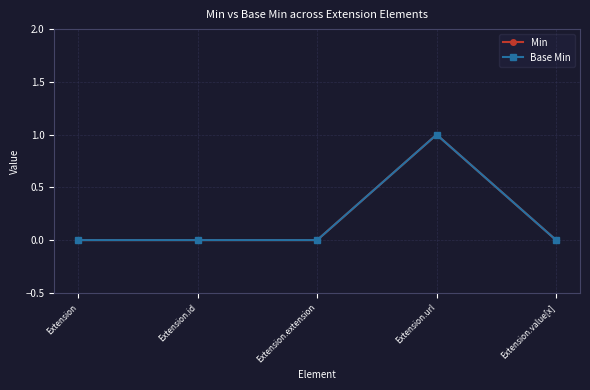

True or false: Min and Base Min intersect in this chart.

False